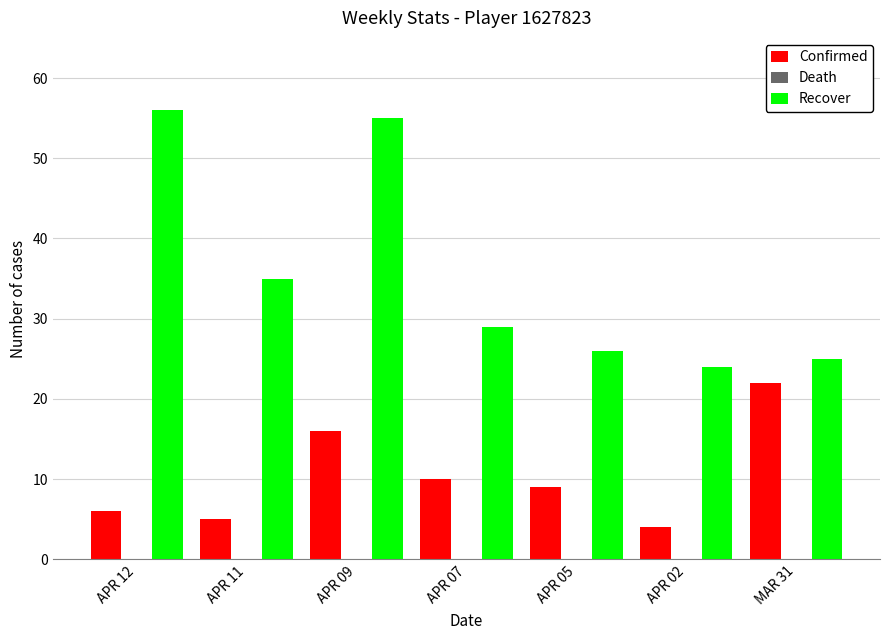

What is the value of the Recover bar at the 7th from the left?

25